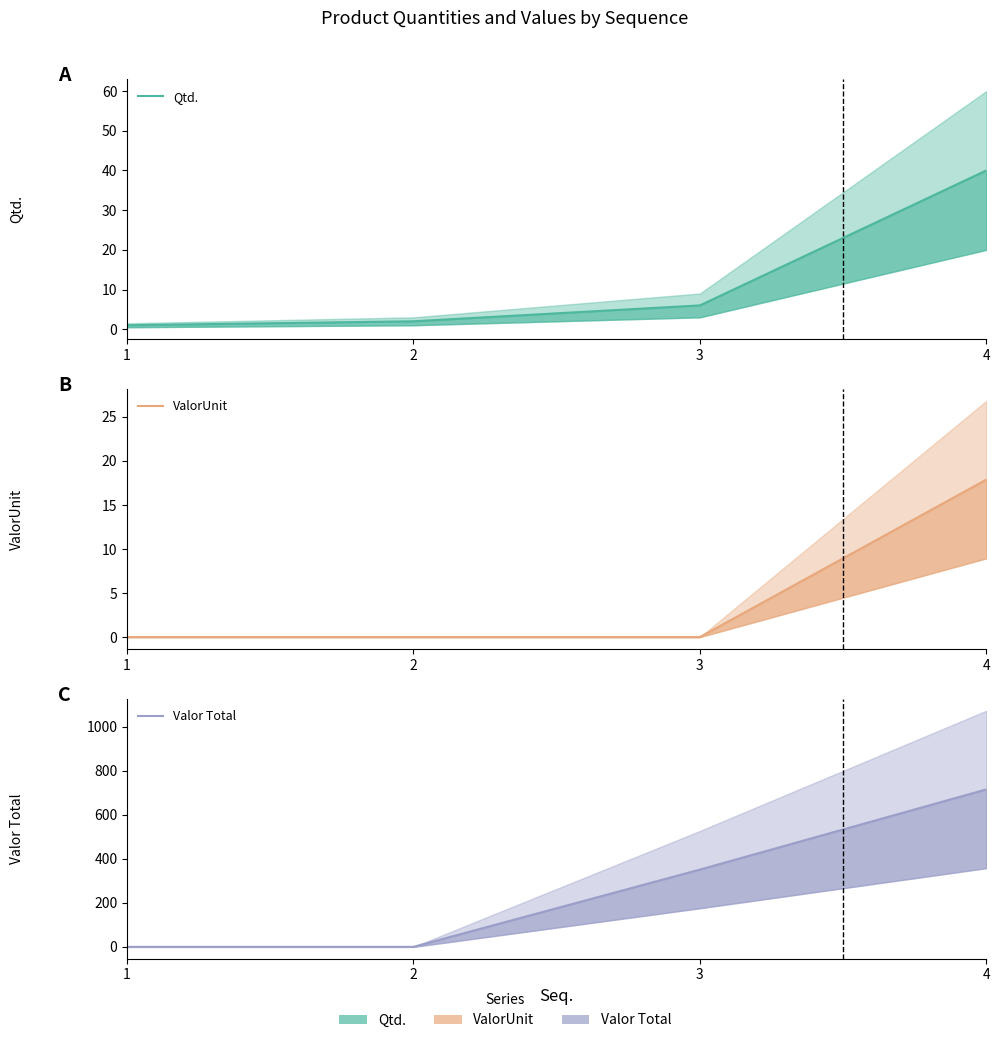

How many distinct data groups are displayed?

3